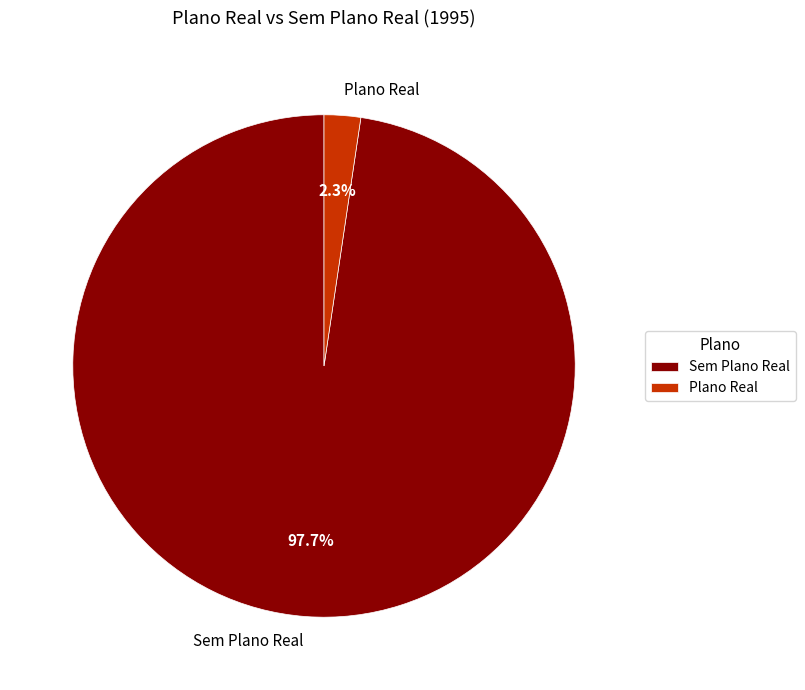

Which slice represents more than half of the pie?

Sem Plano Real